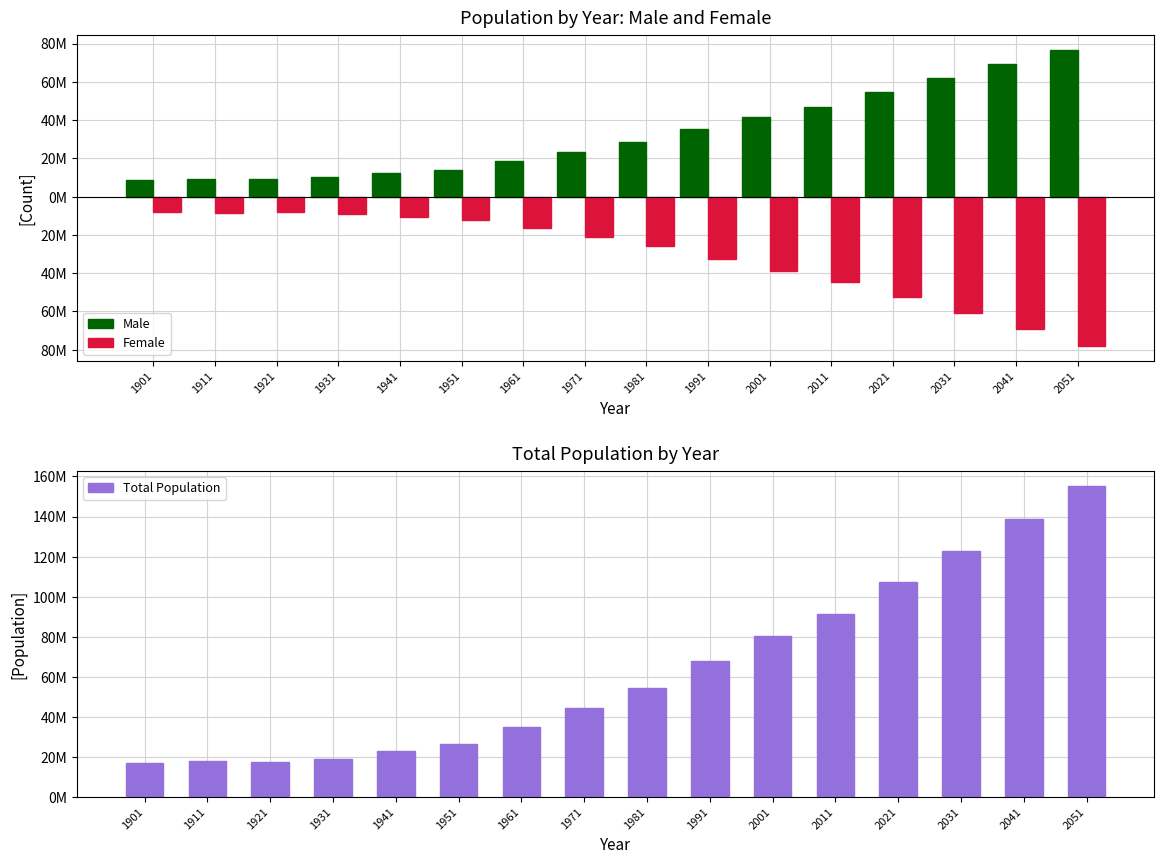

Rank the categories by Male value from lowest to highest.

1901, 1921, 1911, 1931, 1941, 1951, 1961, 1971, 1981, 1991, 2001, 2011, 2021, 2031, 2041, 2051